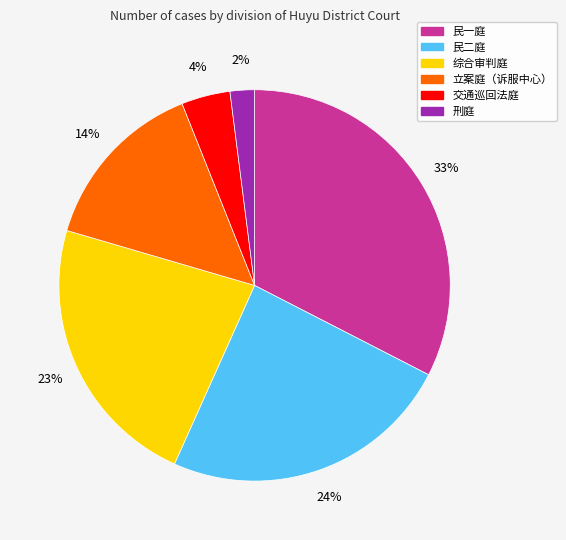

Is the sum of 民二庭 and 民一庭 greater than half?

Yes